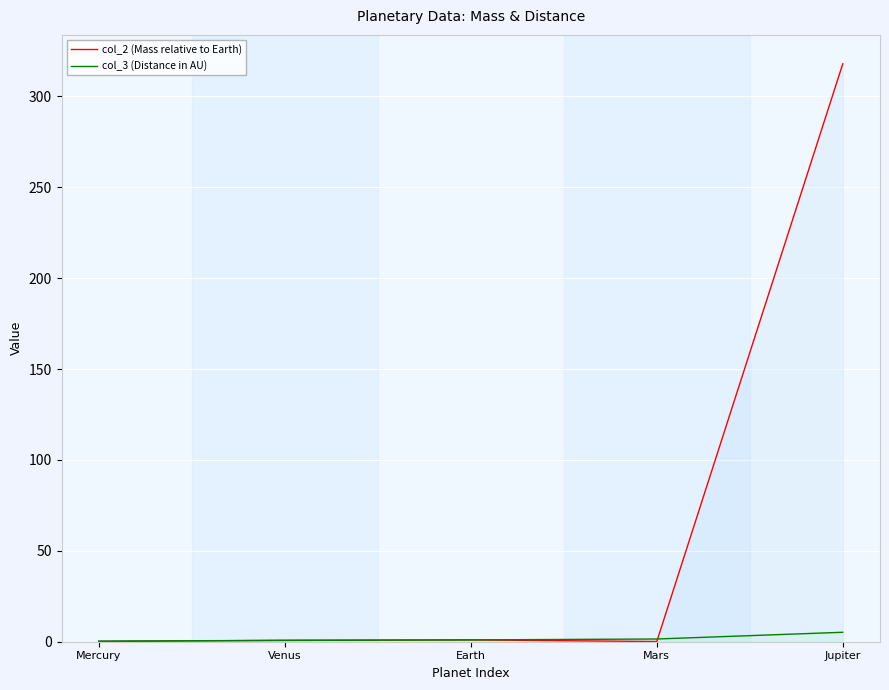

What is the label of the 2nd point from the left?

Venus